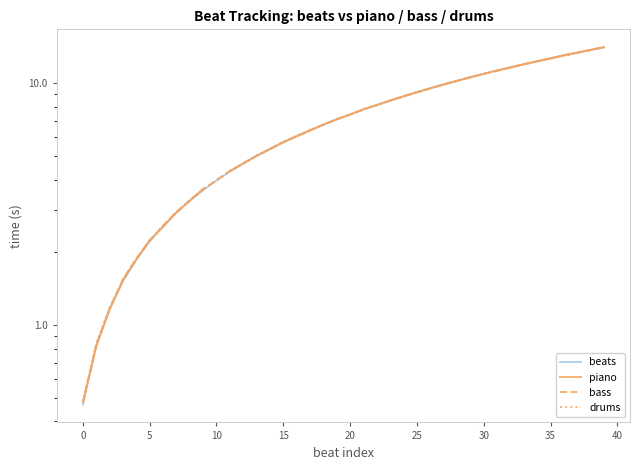

Does the chart display data point markers on the line(s)?

No